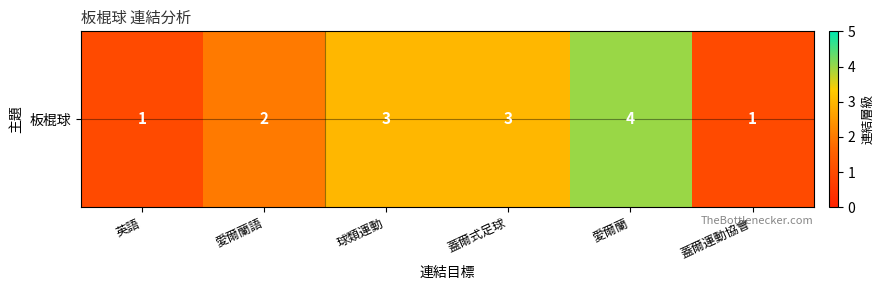

Count the number of values greater than 3.

1